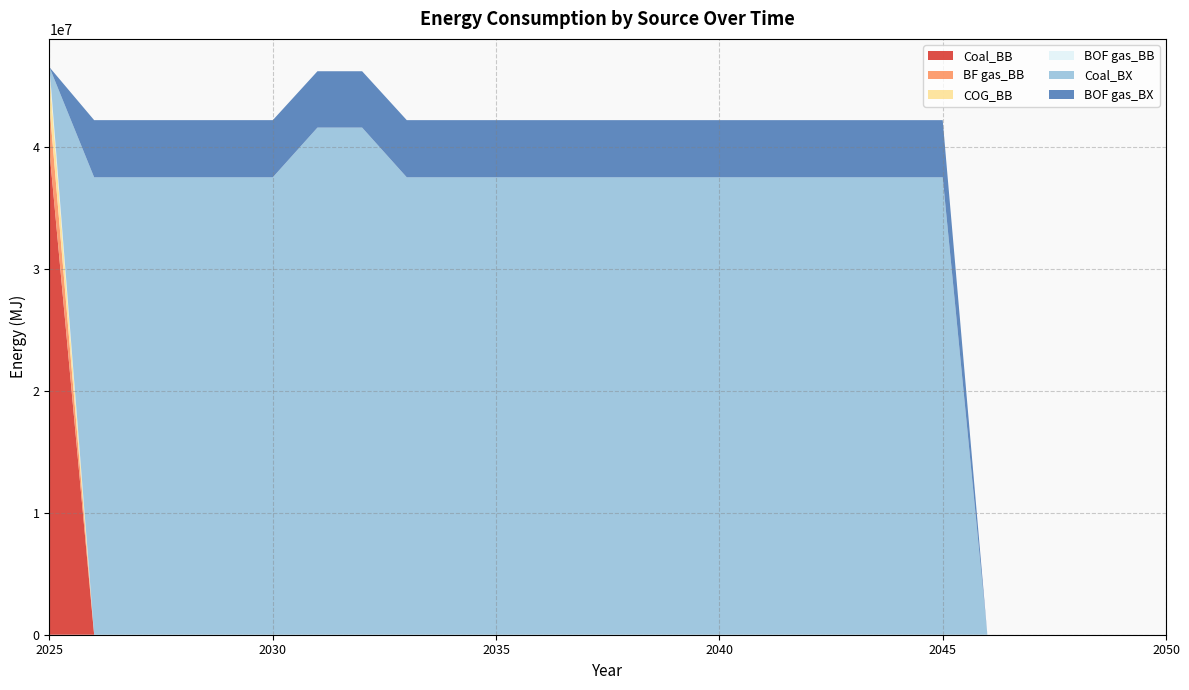

Reading left to right, what are all the values shown in this chart?

Coal_BB: 39620095.8	0.0	0.0	0.0	0.0	0.0	0.0	0.0	0.0	0.0	0.0	0.0	0.0	0.0	0.0	0.0	0.0	0.0	0.0	0.0	0.0	0.0	0.0	0.0	0.0	0.0
BF gas_BB: 3718372.0	0.0	0.0	0.0	0.0	0.0	0.0	0.0	0.0	0.0	0.0	0.0	0.0	0.0	0.0	0.0	0.0	0.0	0.0	0.0	0.0	0.0	0.0	0.0	0.0	0.0
COG_BB: 2655980.0	0.0	0.0	0.0	0.0	0.0	0.0	0.0	0.0	0.0	0.0	0.0	0.0	0.0	0.0	0.0	0.0	0.0	0.0	0.0	0.0	0.0	0.0	0.0	0.0	0.0
BOF gas_BB: 531196.0	0.0	0.0	0.0	0.0	0.0	0.0	0.0	0.0	0.0	0.0	0.0	0.0	0.0	0.0	0.0	0.0	0.0	0.0	0.0	0.0	0.0	0.0	0.0	0.0	0.0
Coal_BX: 0.0	37502464.3	37502464.3	37502464.3	37502464.3	37502464.3	41579575.6	41579575.6	37502464.3	37502464.3	37502464.3	37502464.3	37502464.3	37502464.3	37502464.3	37502464.3	37502464.3	37502464.3	37502464.3	37502464.3	37502464.3	0.0	0.0	0.0	0.0	0.0
BOF gas_BX: 0.0	4687808.0	4687808.0	4687808.0	4687808.0	4687808.0	4619952.8	4619952.8	4687808.0	4687808.0	4687808.0	4687808.0	4687808.0	4687808.0	4687808.0	4687808.0	4687808.0	4687808.0	4687808.0	4687808.0	4687808.0	0.0	0.0	0.0	0.0	0.0